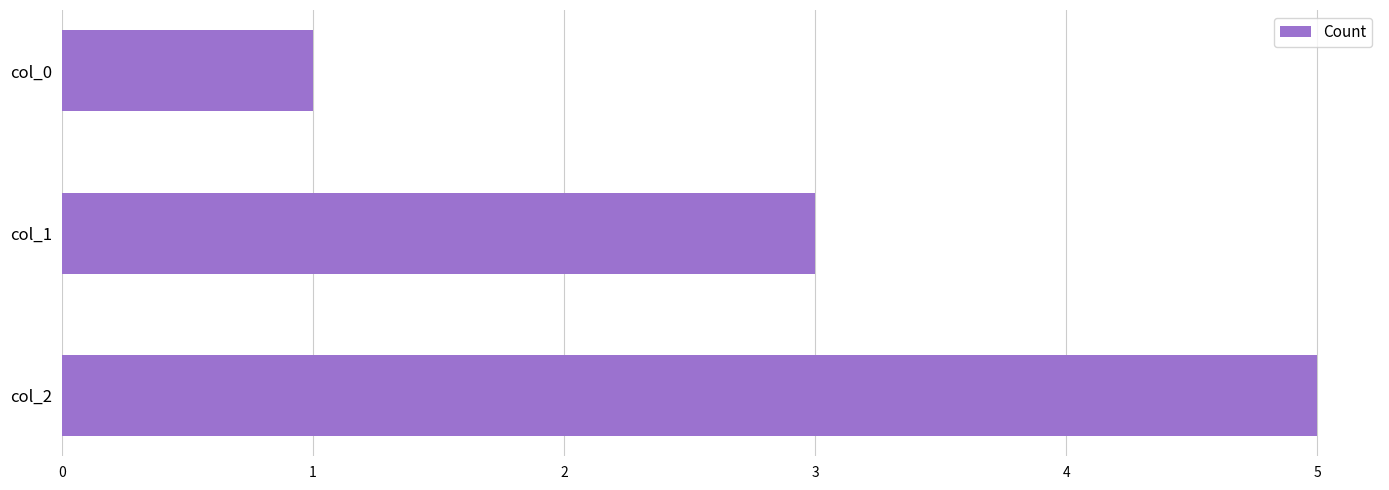

What is the sum of all values?

9